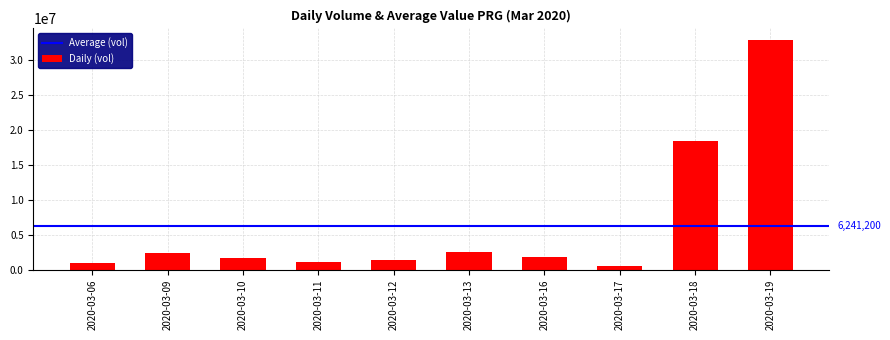

Is it true that the value at 2020-03-12 is 2450362?

False